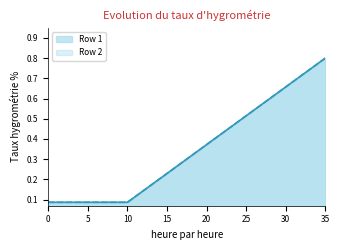

True or false: Row 1 has more than 2 points higher than both neighbors.

False